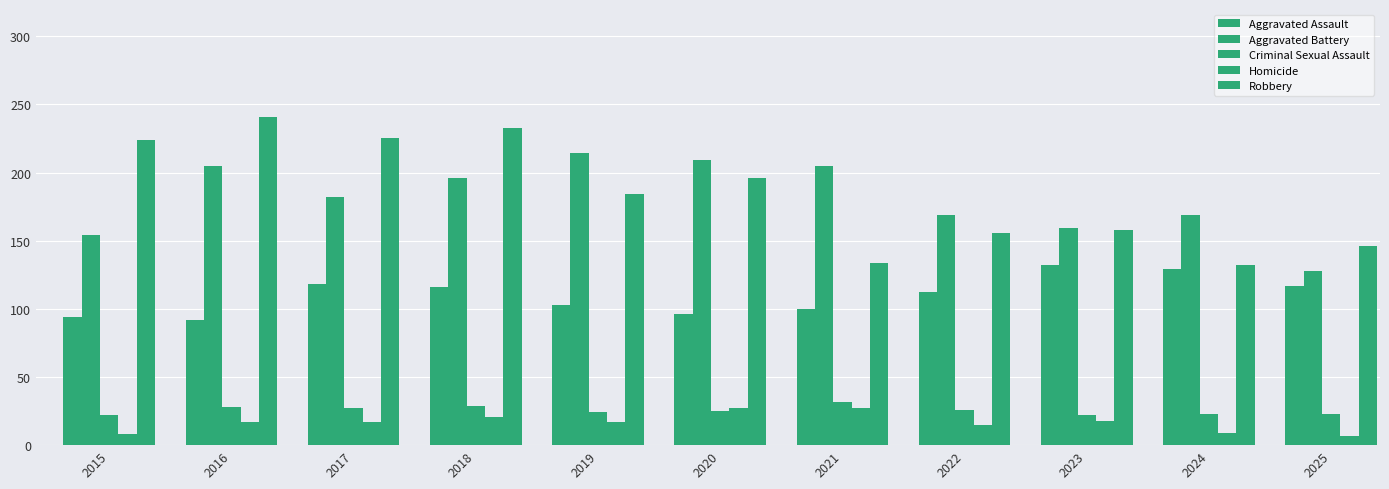

How many bars are there in total?

55